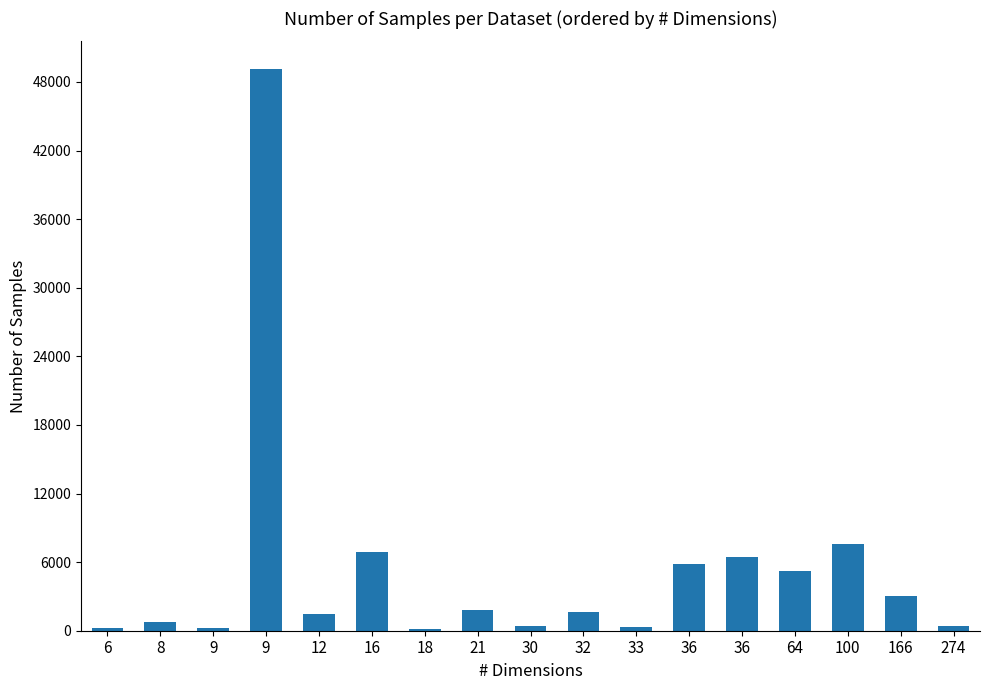

Count the number of data series in this chart.

1